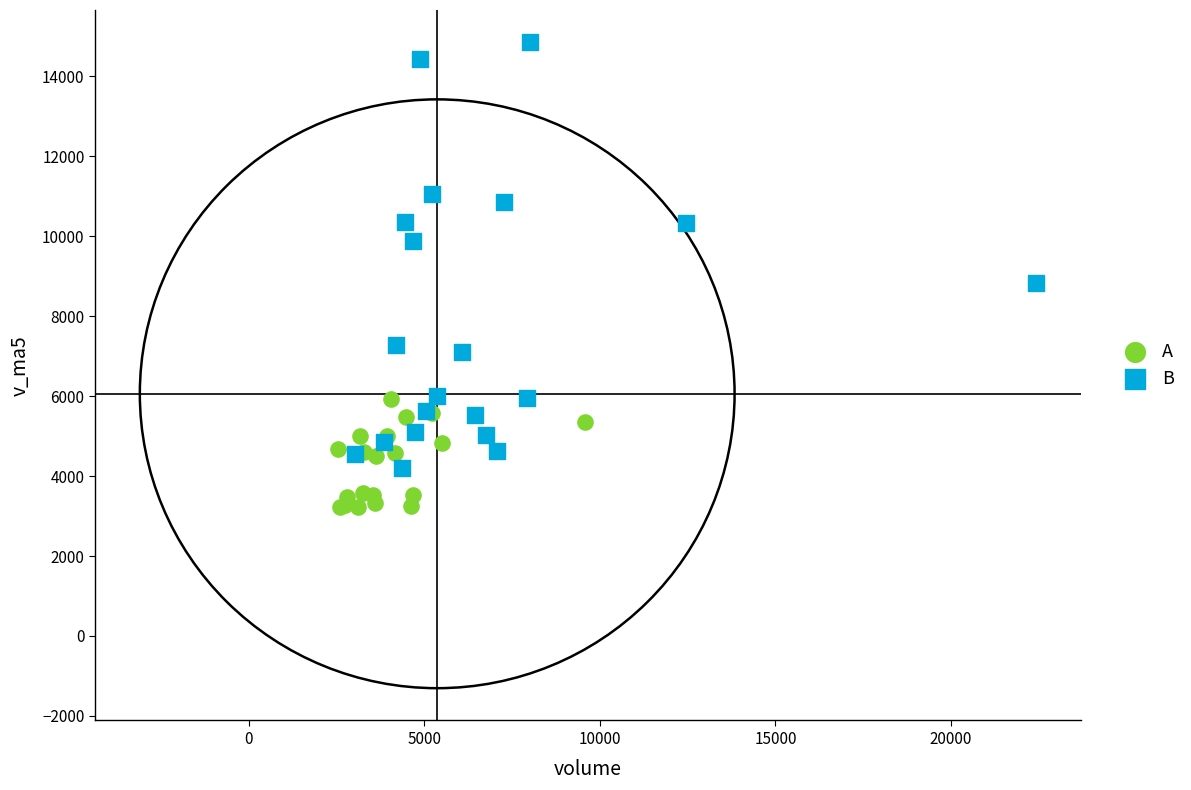

Which series reaches the minimum Y coordinate?

A